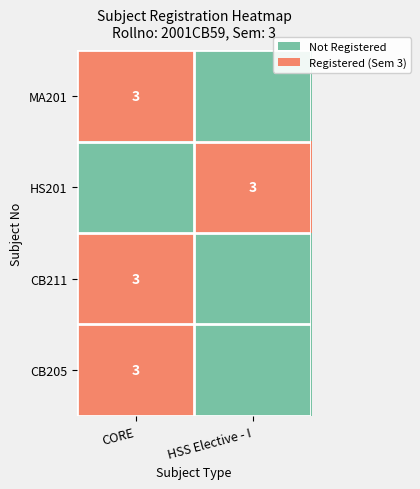

Is it true that HS201 equals 5 at HSS Elective - I?

False